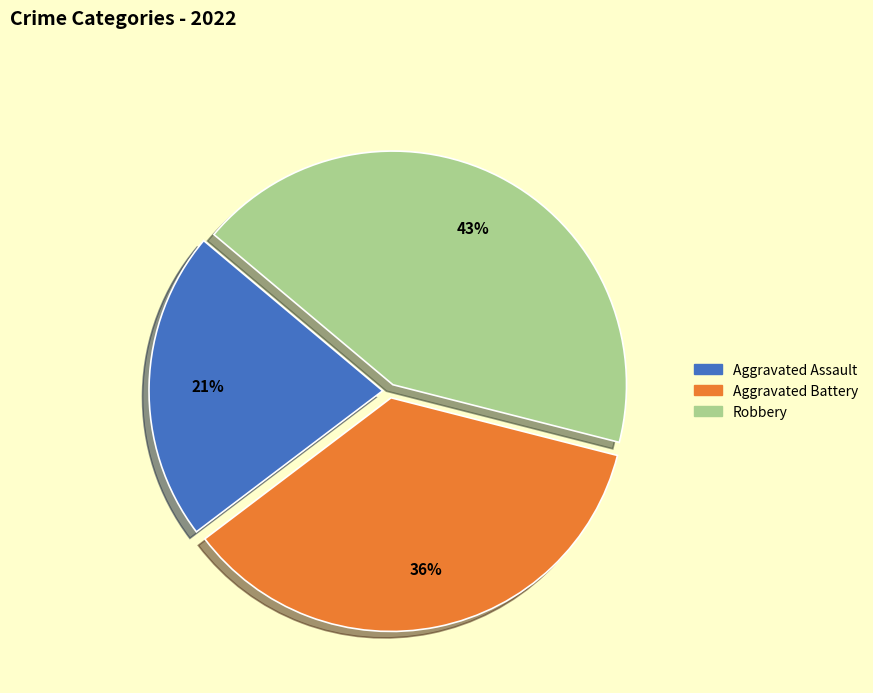

Does any single category account for the majority?

No